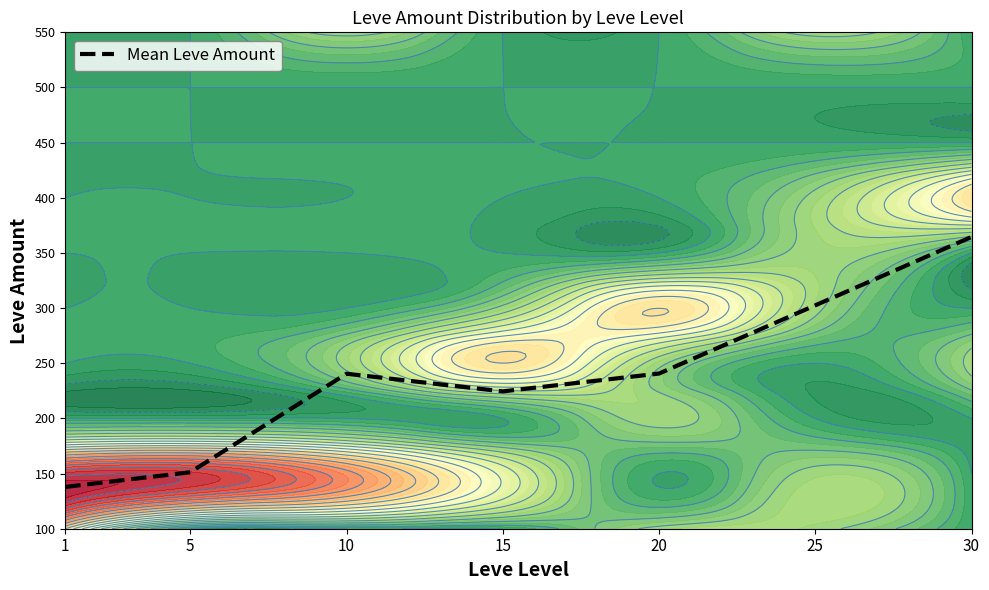

Reading right to left, what are all the values shown in this chart?

30=364.5	25=302.5	20=240.7	15=224.5	10=240.5	5=151.2	1=137.9